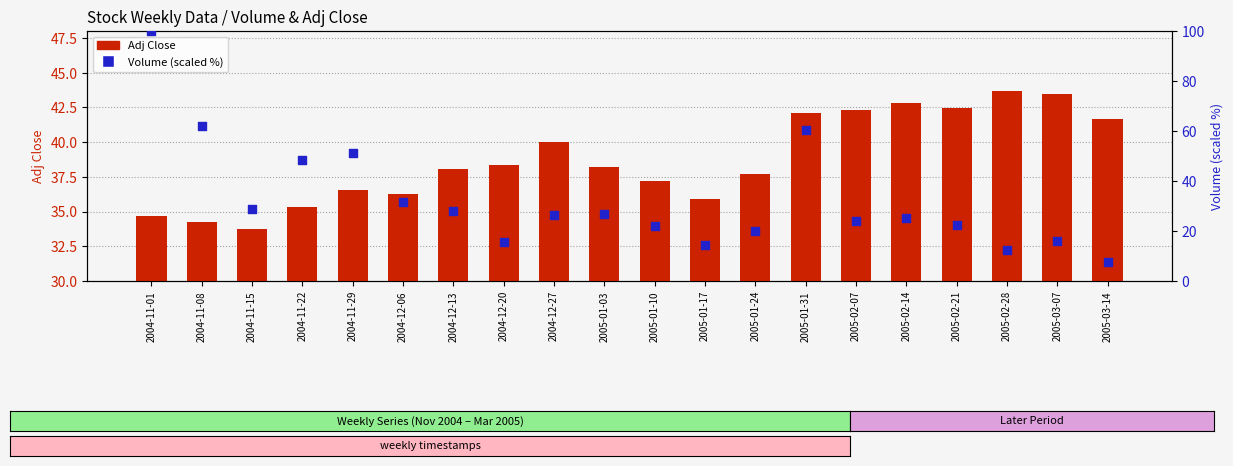

Is the value of Volume (scaled %) at 2004-12-27 greater than the value of Adj Close at 2004-12-06?

No